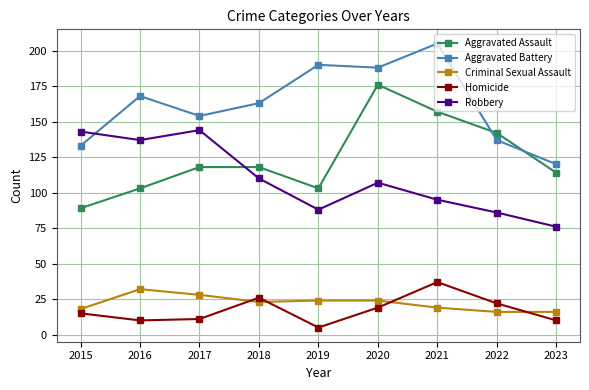

How many lines are shown in the chart?

5